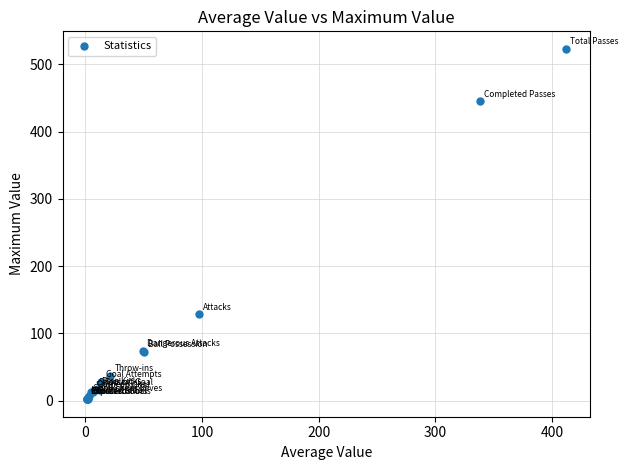

What Y value in the scatter plot is closest to 262?

128.0